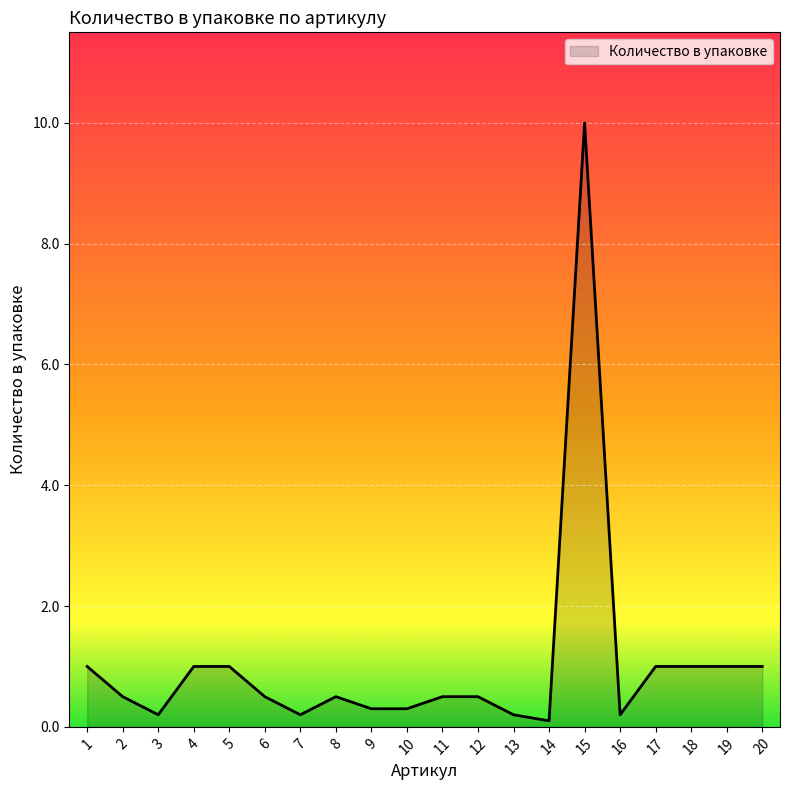

What is the sum of all values?

21.0